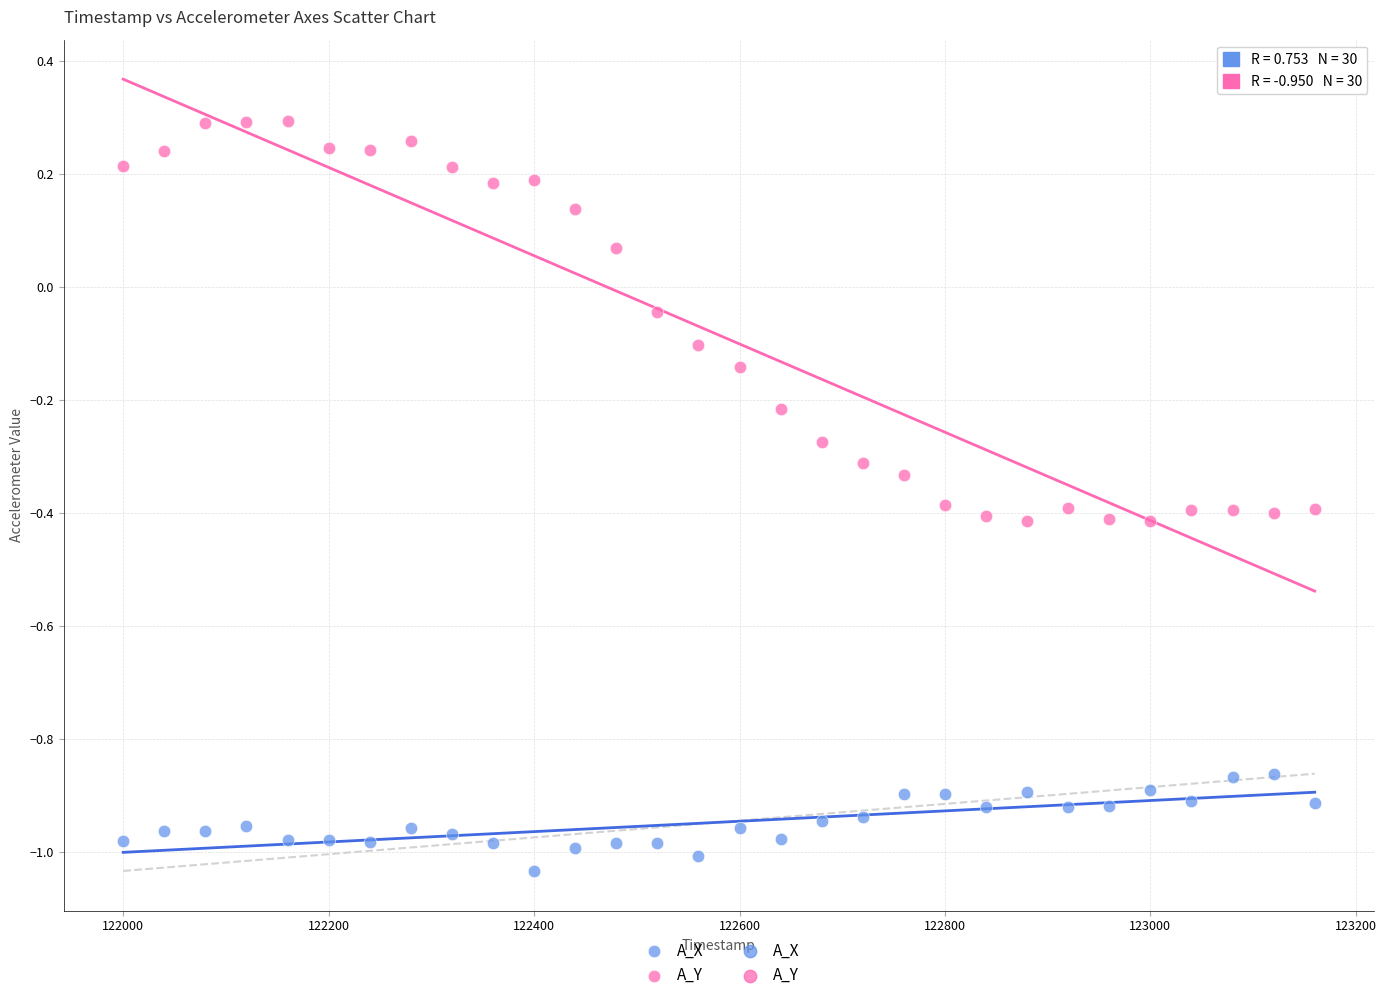

Across all data points, what is the range of X values (max minus min)?

1160.0